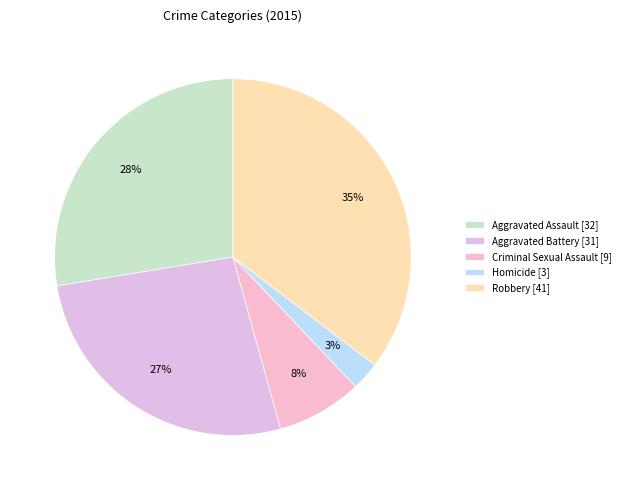

How many segments does this pie chart have?

5